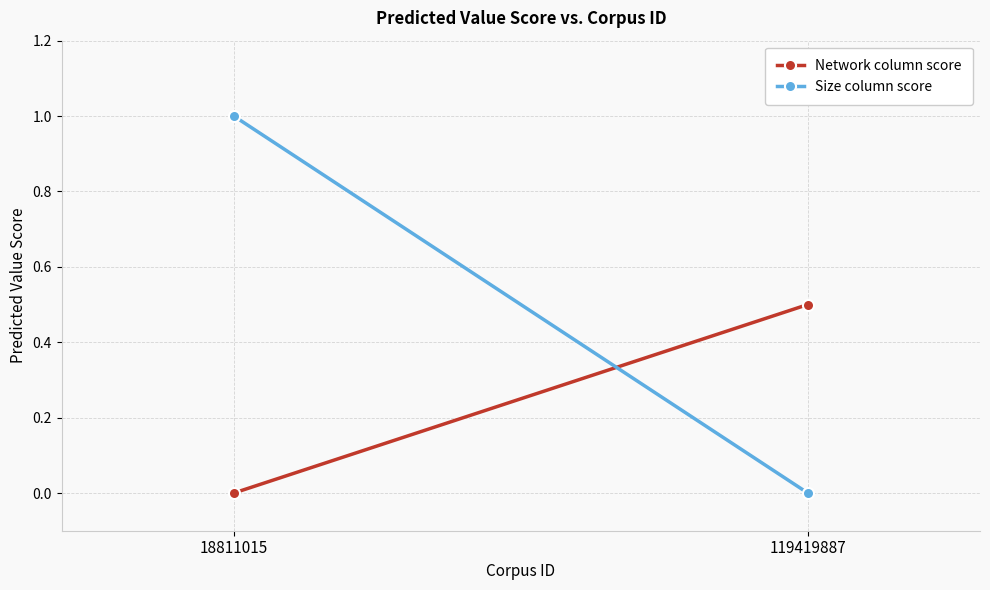

How many lines are shown in the chart?

2